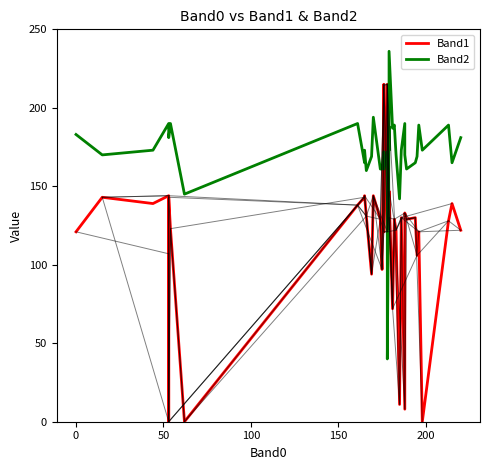

At which label does Band1 reach its minimum?

200